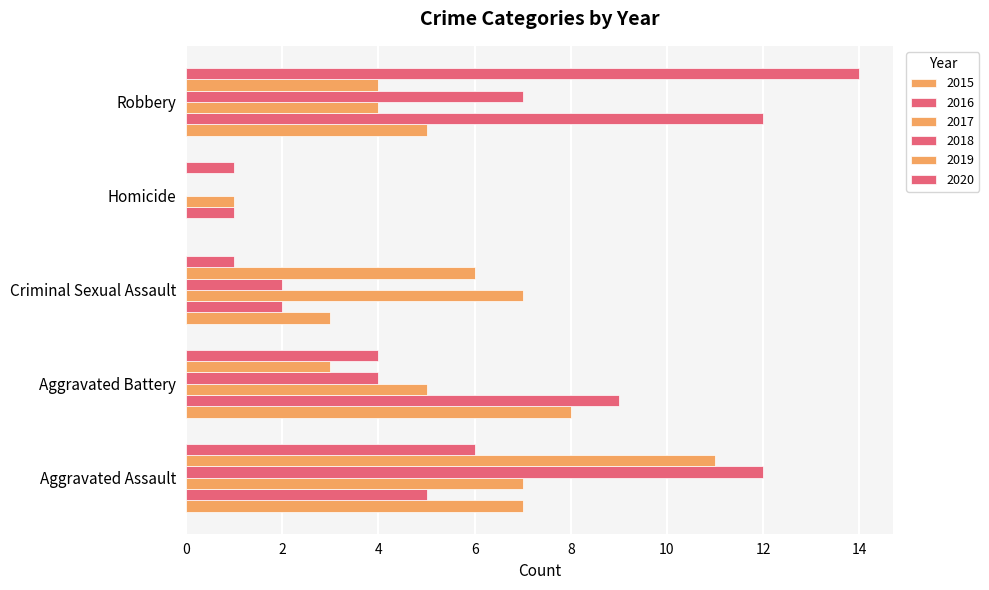

List the series in order of their peak value, lowest first.

2017, 2015, 2019, 2016, 2018, 2020